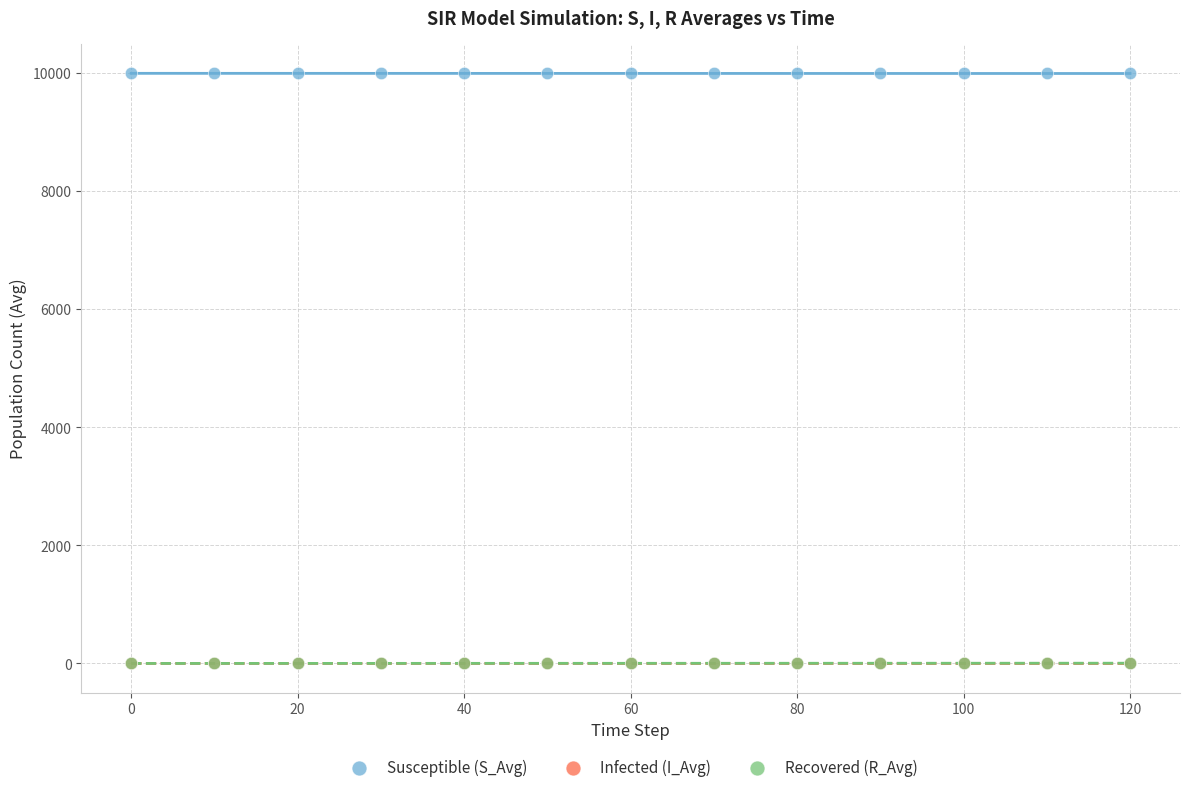

What are all the series names shown in the legend?

Susceptible (S_Avg), Infected (I_Avg), Recovered (R_Avg)